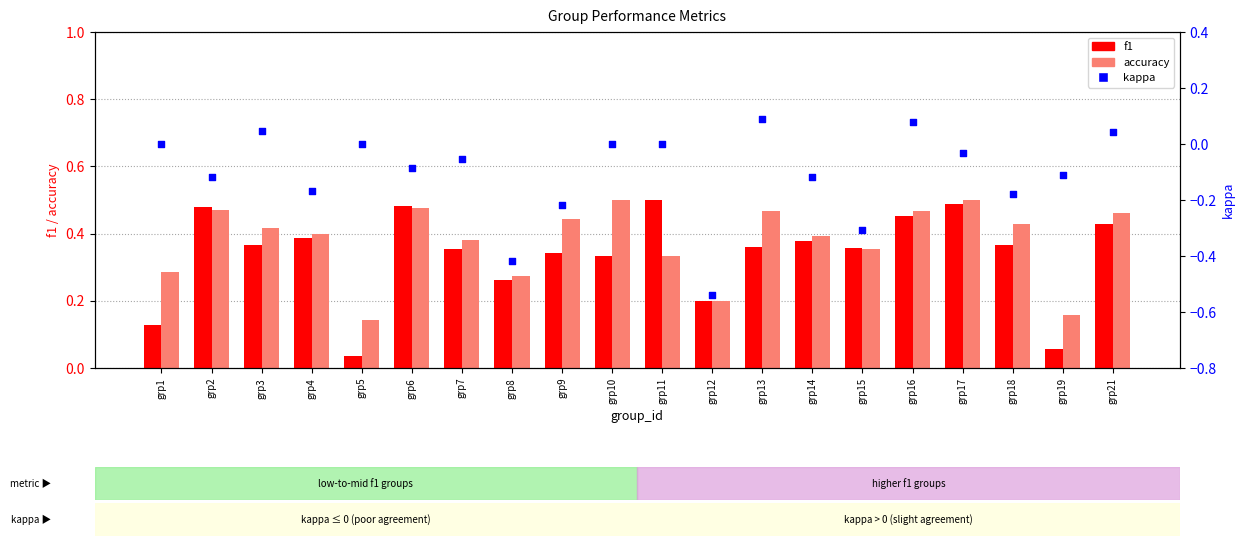

At how many categories does at least one series exceed 0?

20